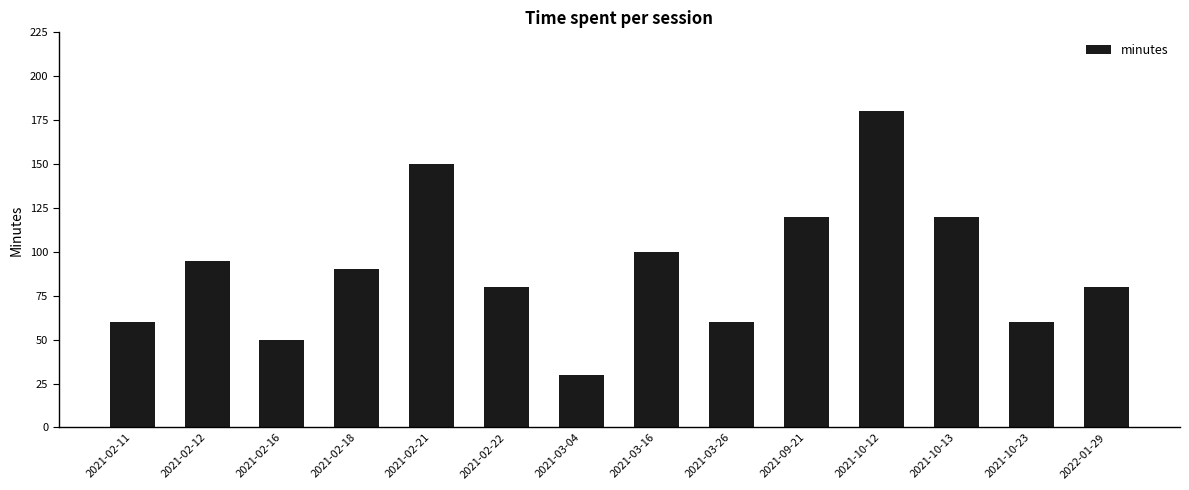

What is the change in value from 2021-03-26 to 2022-01-29?

+20